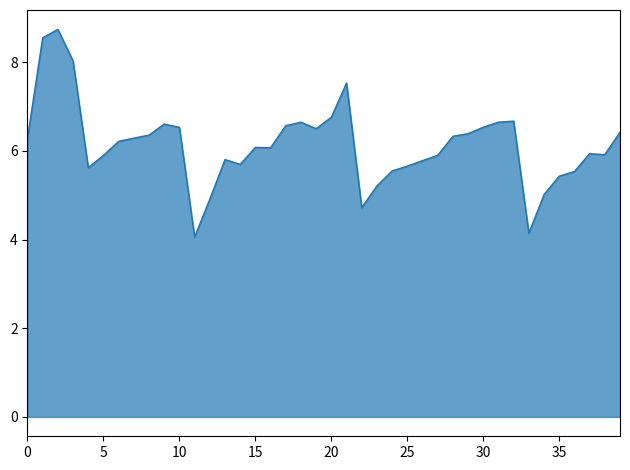

What is the difference between the maximum and minimum values?

4.7